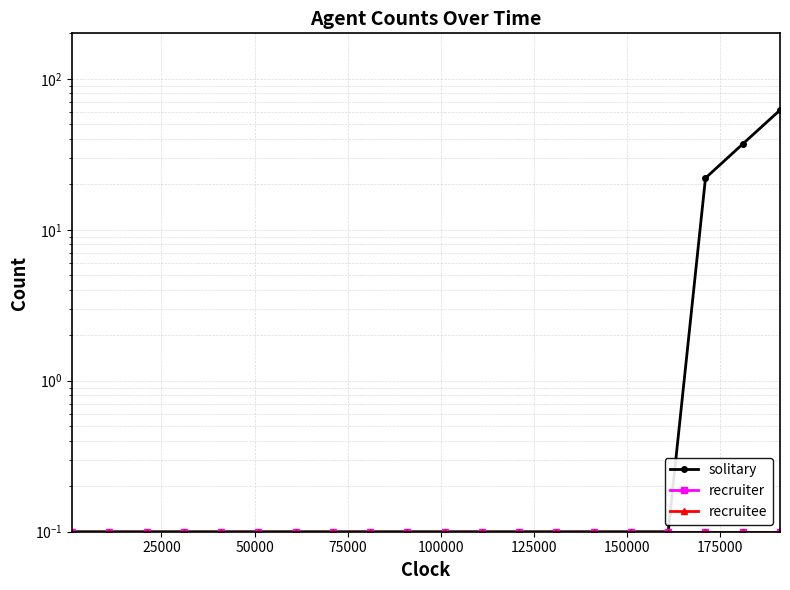

Reading left to right, transcribe all the data shown in this chart.

solitary: 0.1	0.1	0.1	0.1	0.1	0.1	0.1	0.1	0.1	0.1	0.1	0.1	0.1	0.1	0.1	0.1	0.1	22.0	37.0	62.0
recruiter: 0.1	0.1	0.1	0.1	0.1	0.1	0.1	0.1	0.1	0.1	0.1	0.1	0.1	0.1	0.1	0.1	0.1	0.1	0.1	0.1
recruitee: 0.1	0.1	0.1	0.1	0.1	0.1	0.1	0.1	0.1	0.1	0.1	0.1	0.1	0.1	0.1	0.1	0.1	0.1	0.1	0.1